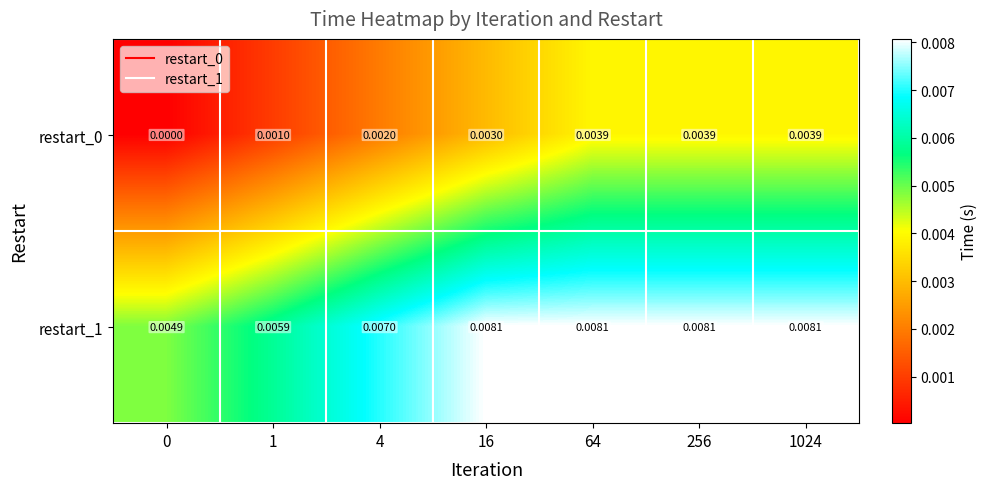

Is the value of restart_1 at 64 greater than the value of restart_0 at 1024?

Yes